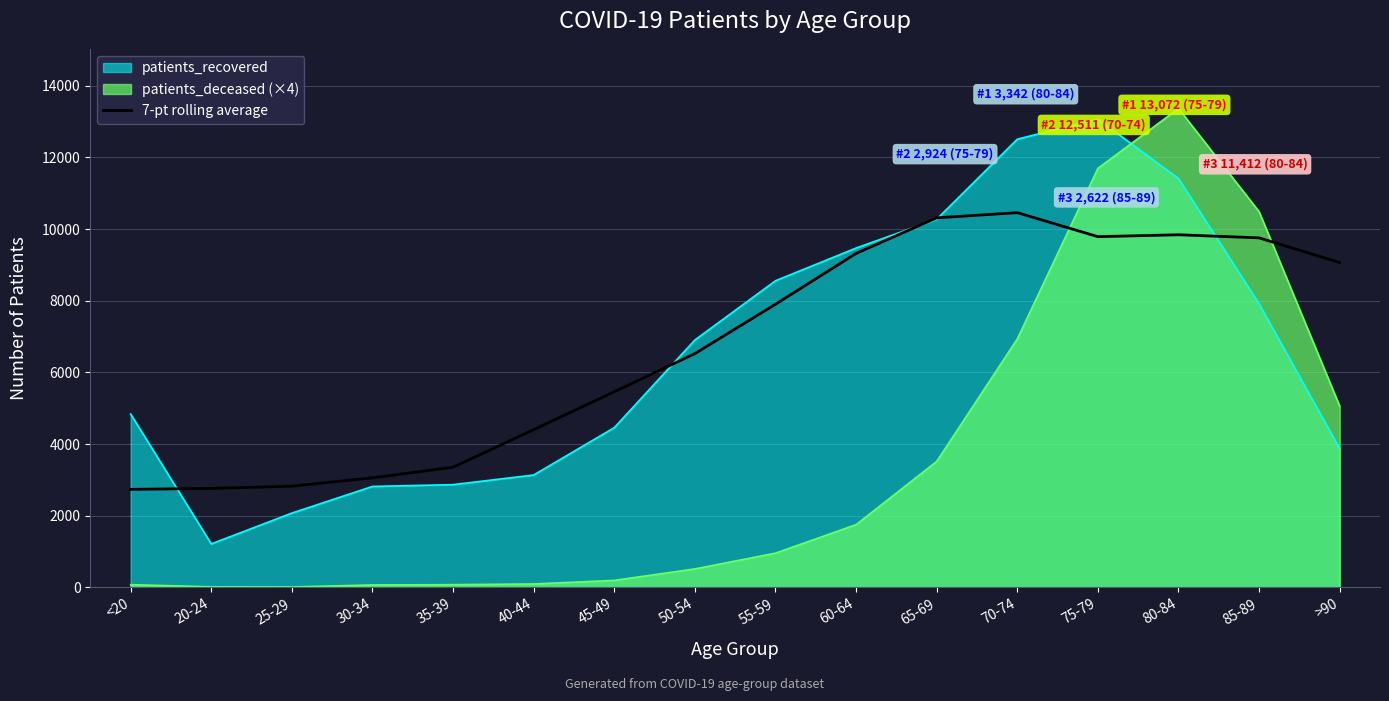

What is the average value?

6723.8